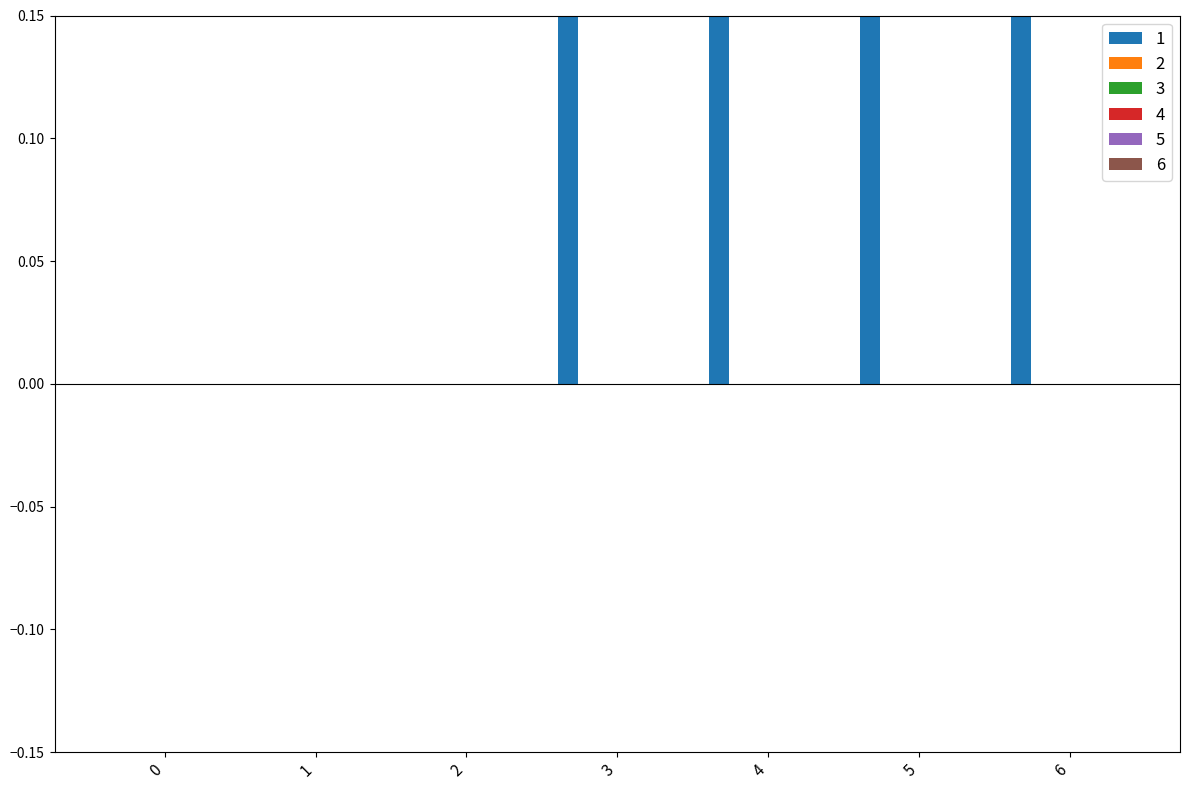

What is the sum of the 1 values at 2 and 5?

1